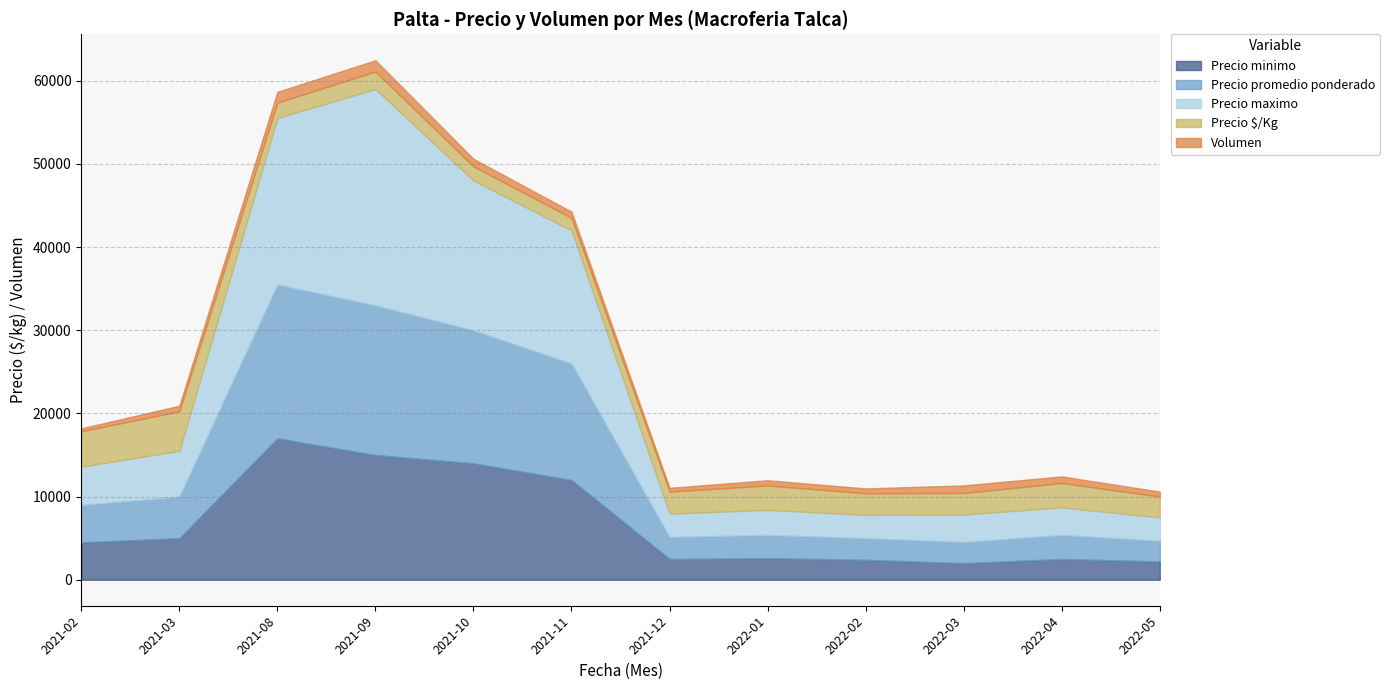

What is the difference between the second highest and minimum values in the Precio minimo series?

13000